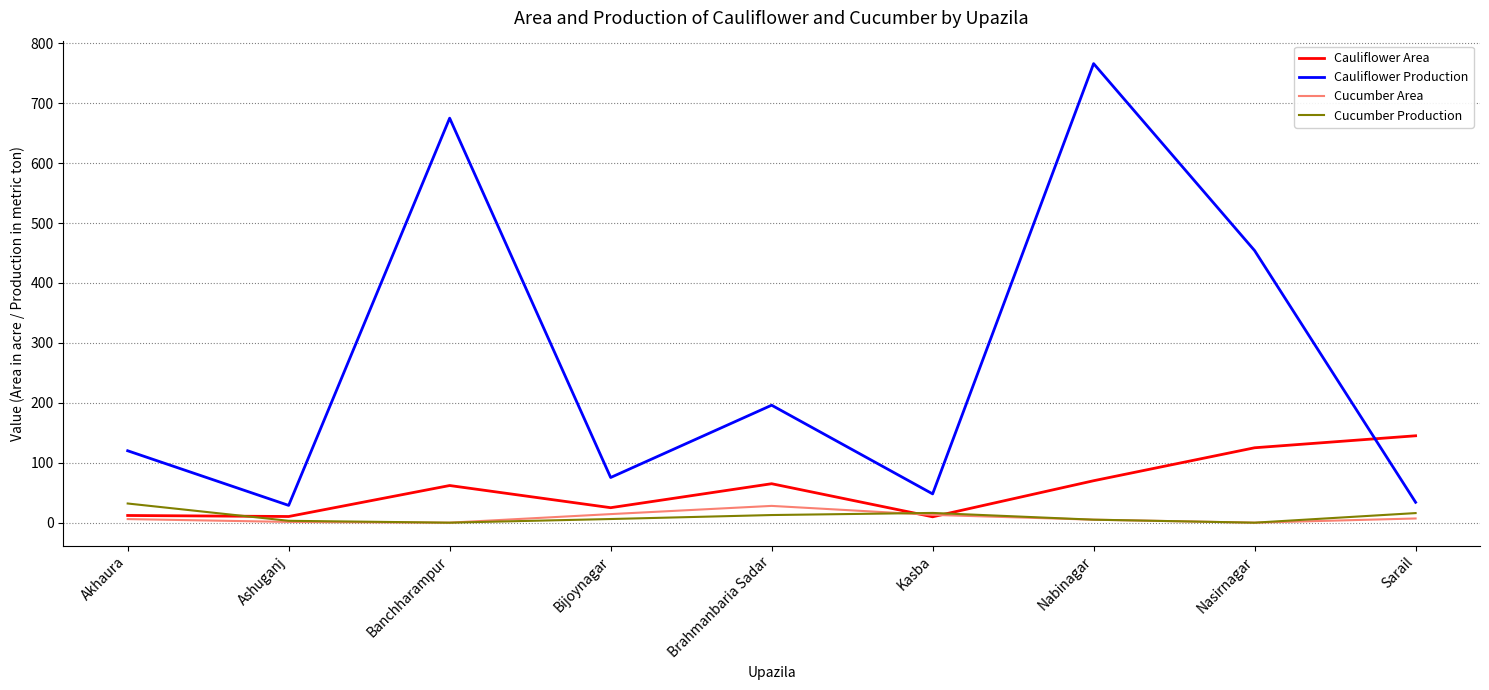

What is the difference between the Cucumber Area values at Nabinagar and Bijoynagar?

9.3